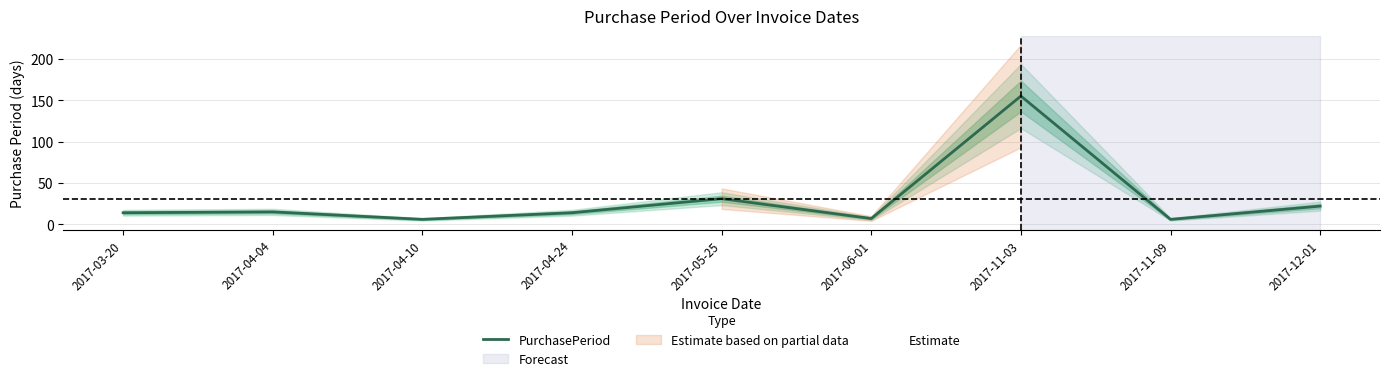

What is the label of the 3rd point from the left?

2017-04-10